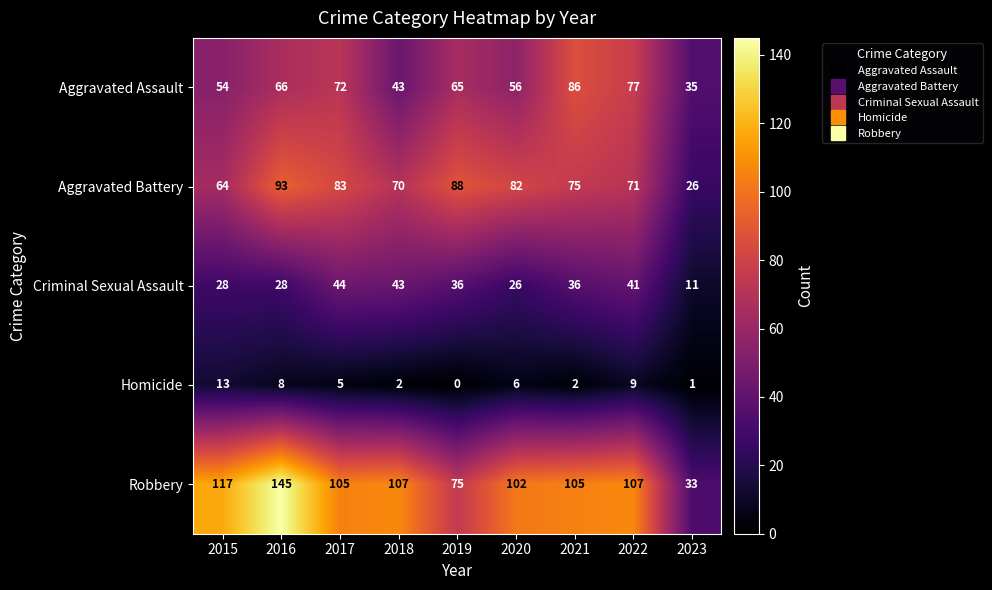

What is the sum of the Criminal Sexual Assault values at 2021 and 2023?

47